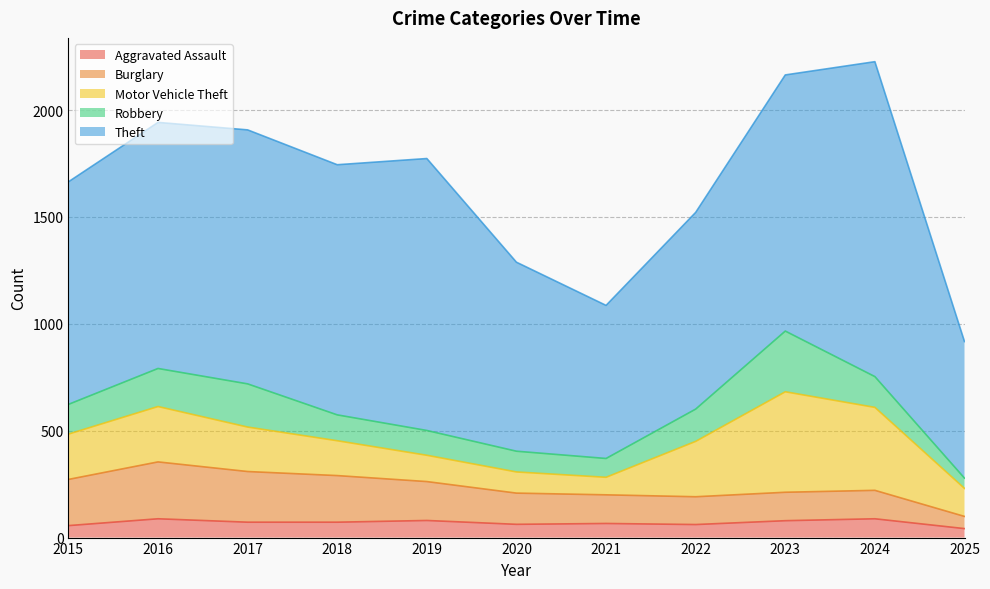

Is the value of Motor Vehicle Theft at 2017 greater than the value of Aggravated Assault at 2023?

Yes